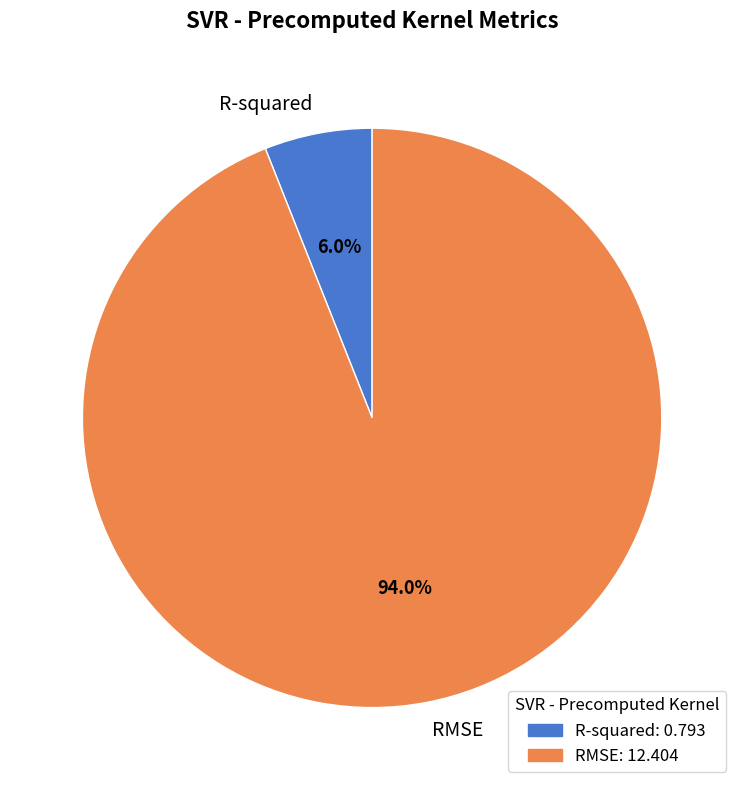

What percentage is the RMSE slice, to the nearest percent?

94%